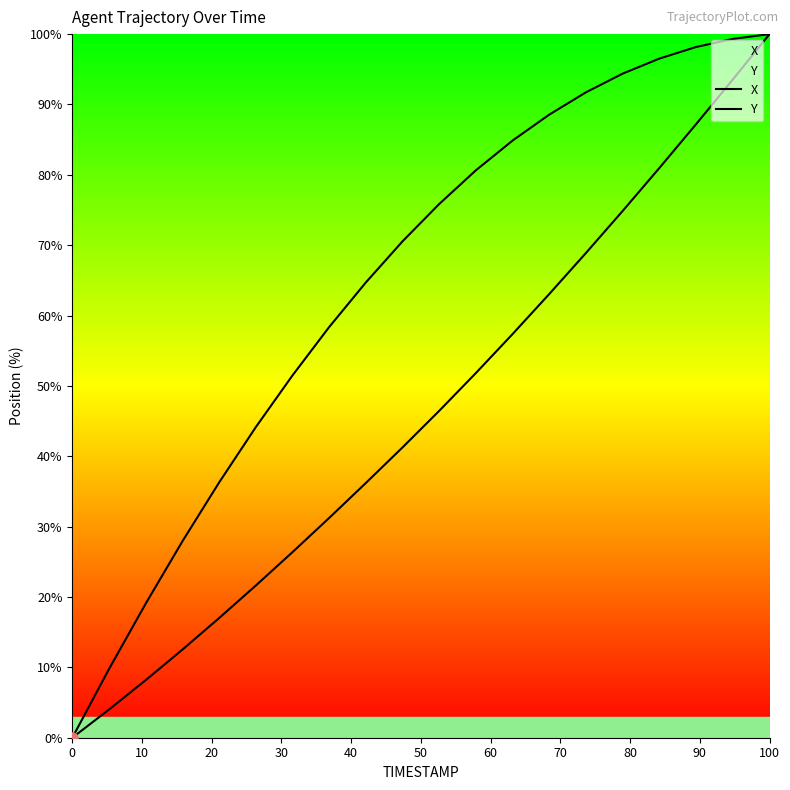

True or false: X and Y intersect in this chart.

False